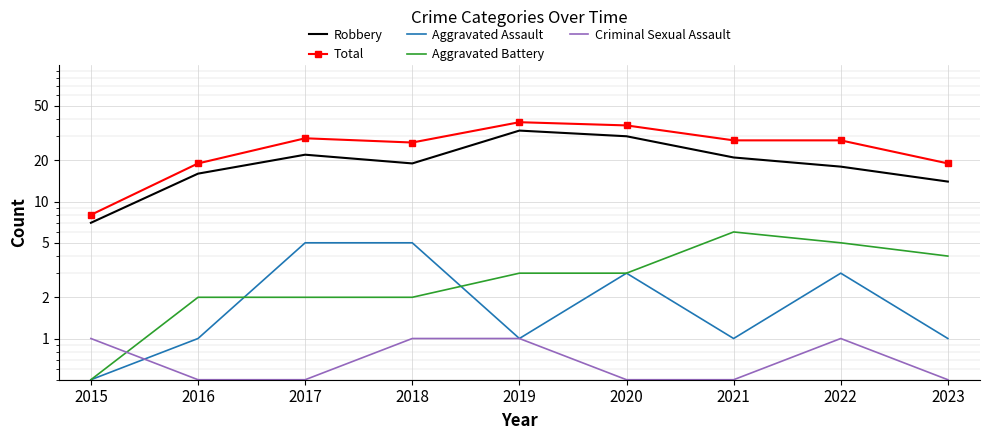

At 2023, list the series in order from smallest to largest.

Criminal Sexual Assault, Aggravated Assault, Aggravated Battery, Robbery, Total